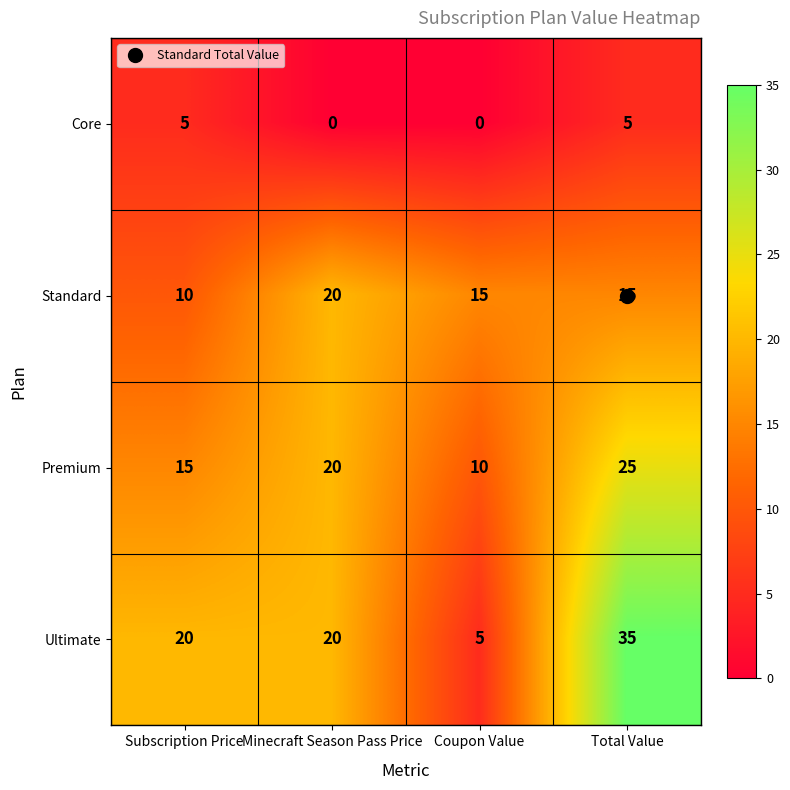

What is the difference between the maximum and minimum values in the Ultimate series?

30